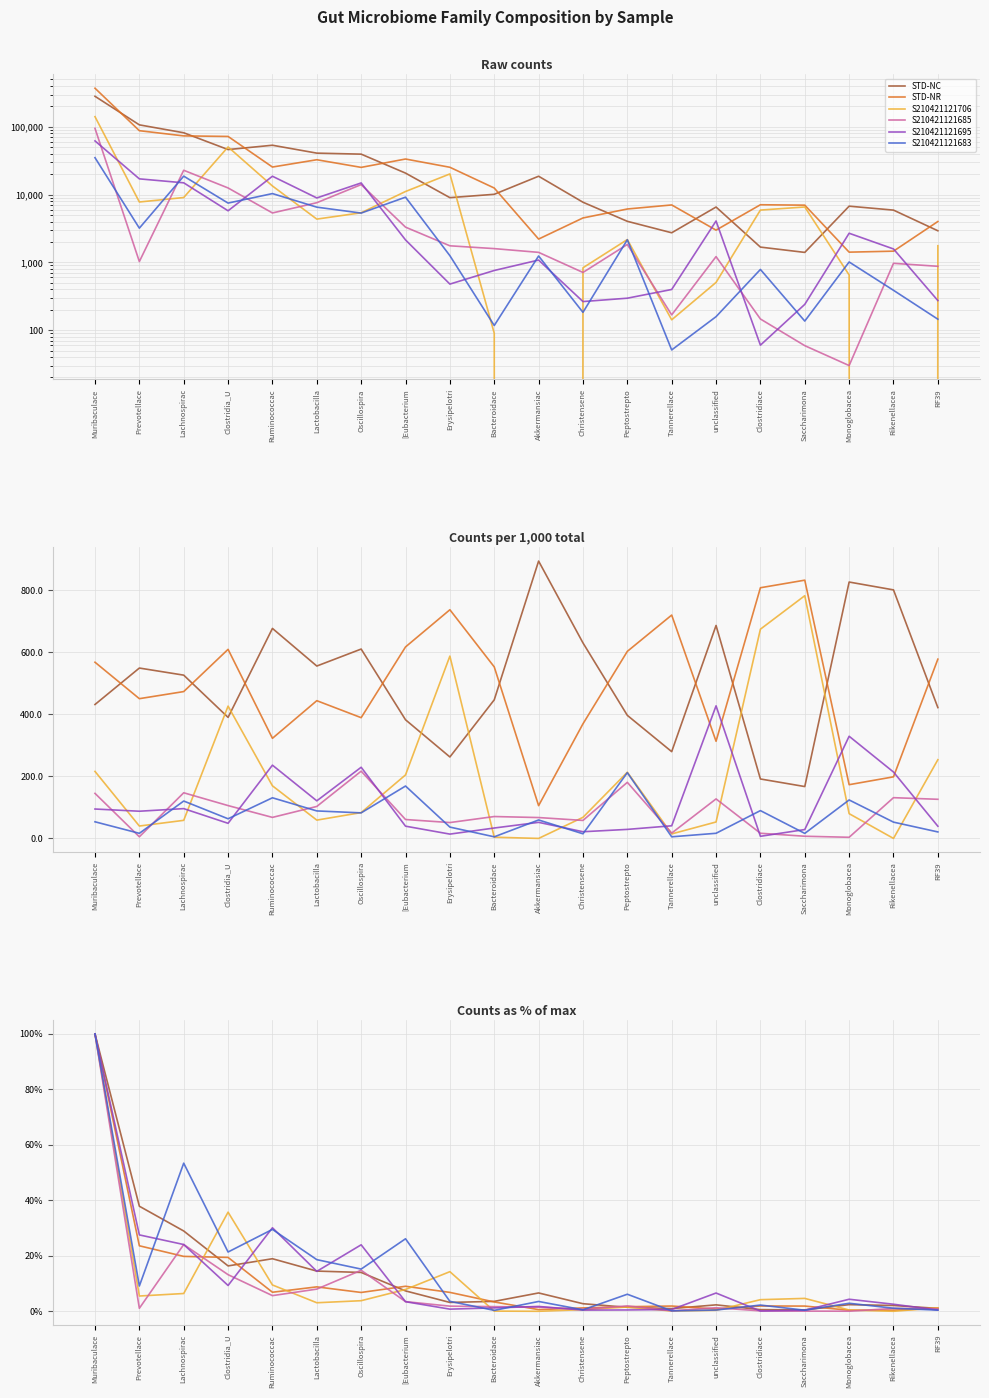

What are all the series names shown in the legend?

STD-NC, STD-NR, S210421121706, S210421121685, S210421121695, S210421121683